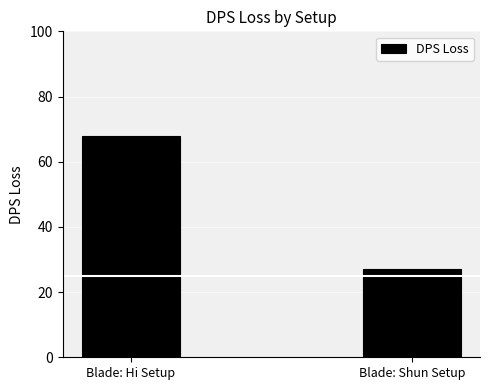

What is the label of the 2nd bar from the right?

Blade: Hi Setup